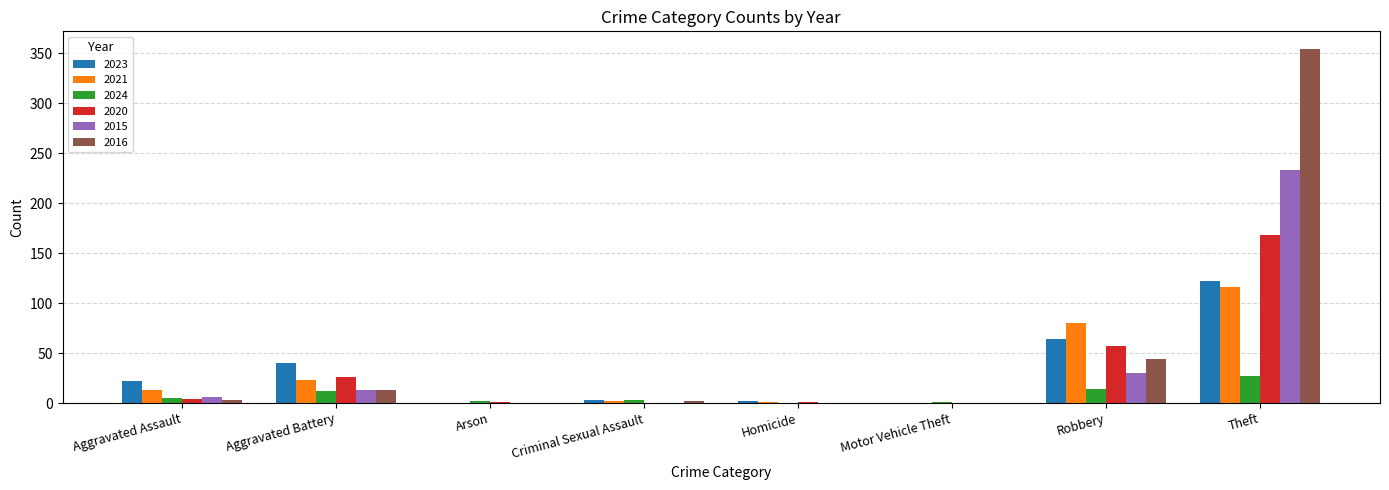

What is the approximate value of 2023 at Theft?

122